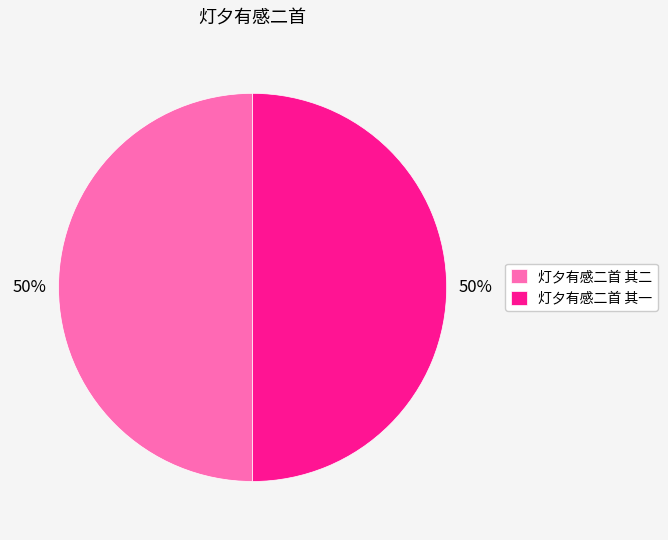

To the nearest percent, what is the average slice percentage?

50%